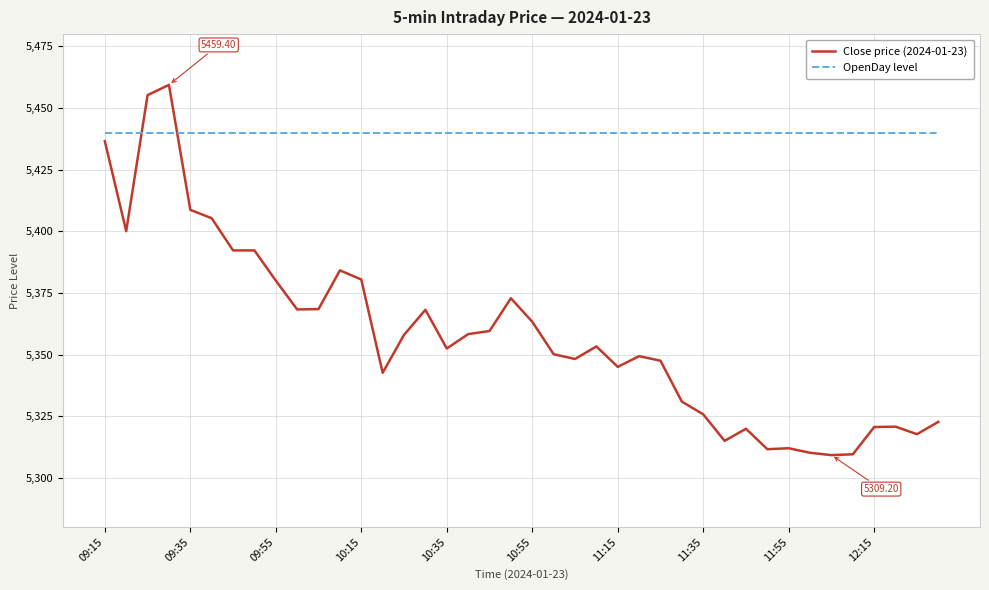

True or false: Close price (2024-01-23) and OpenDay level intersect in this chart.

True